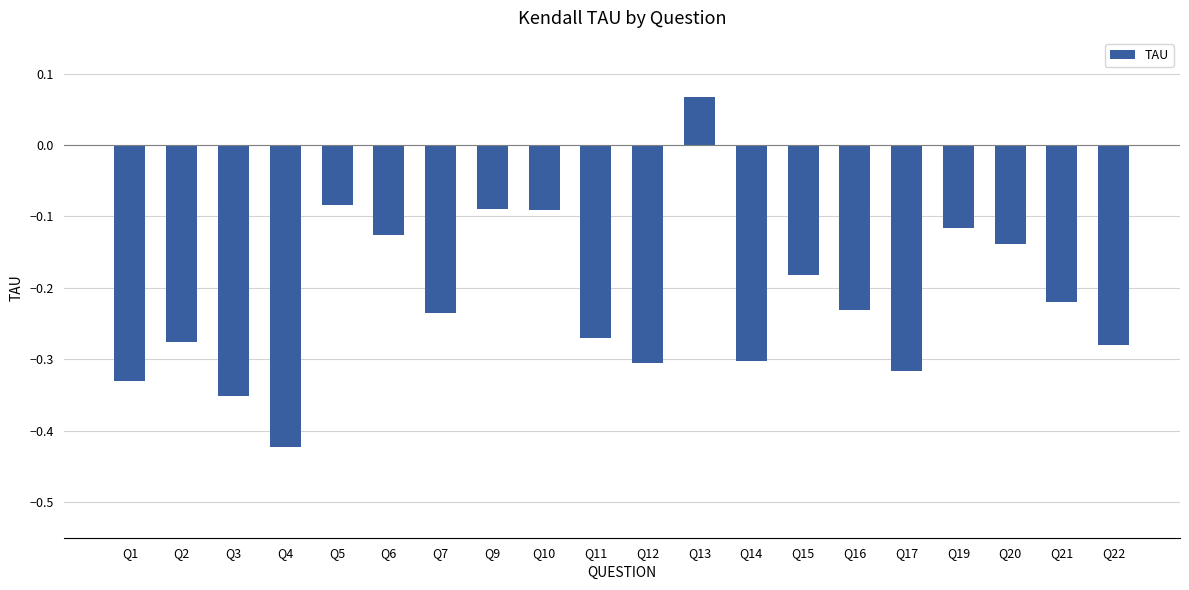

At which label is the value closest to 0?

Q13